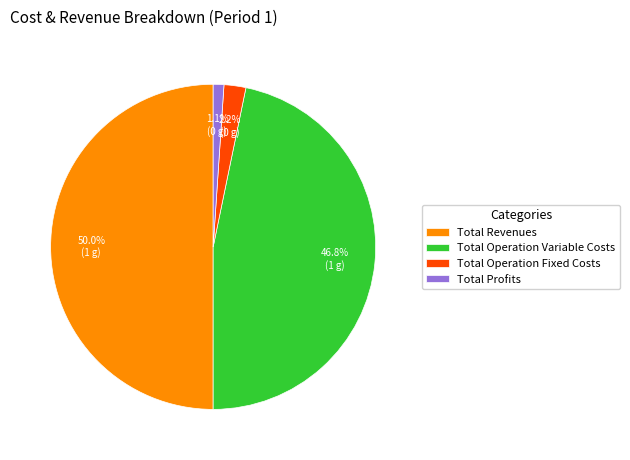

What portion of the pie excludes Total Operation Variable Costs?

53.2%